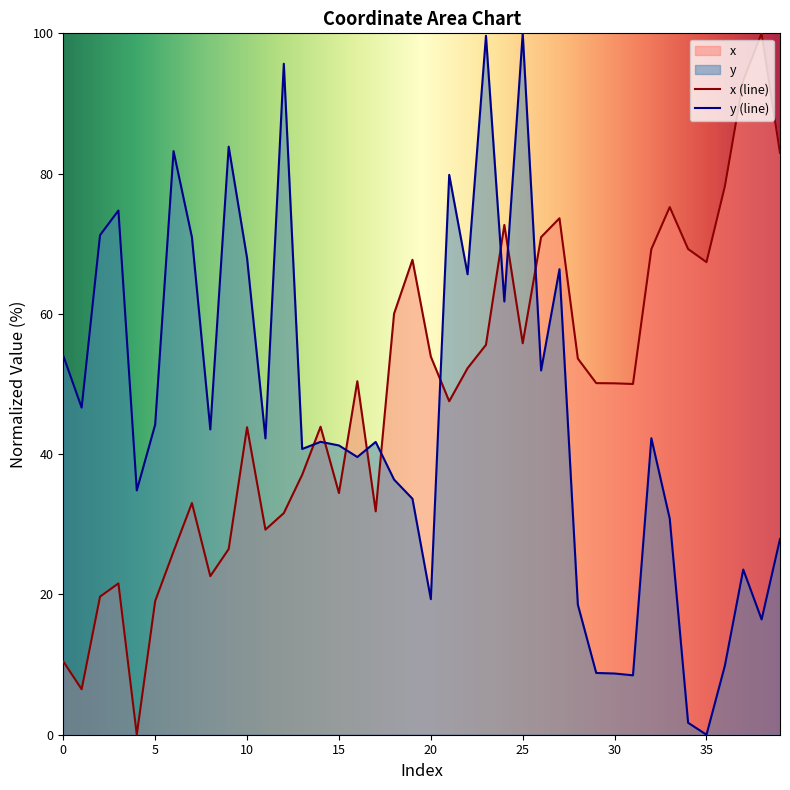

Reading left to right, list all the values displayed in this chart.

x: 10.5	6.5	19.7	21.6	0.0	19.1	26.1	33.0	22.6	26.5	43.8	29.2	31.6	37.1	43.9	34.5	50.4	31.8	60.0	67.7	53.9	47.5	52.3	55.6	72.7	55.8	70.9	73.6	53.6	50.1	50.1	50.0	69.2	75.2	69.3	67.4	78.2	93.3	100.0	83.0
y: 54.0	46.6	71.2	74.7	34.8	44.2	83.2	70.9	43.5	83.8	68.0	42.2	95.7	40.7	41.8	41.2	39.6	41.7	36.4	33.6	19.3	79.8	65.6	99.7	61.8	100.0	51.9	66.4	18.5	8.8	8.7	8.5	42.3	30.8	1.7	0.0	9.8	23.6	16.4	27.9